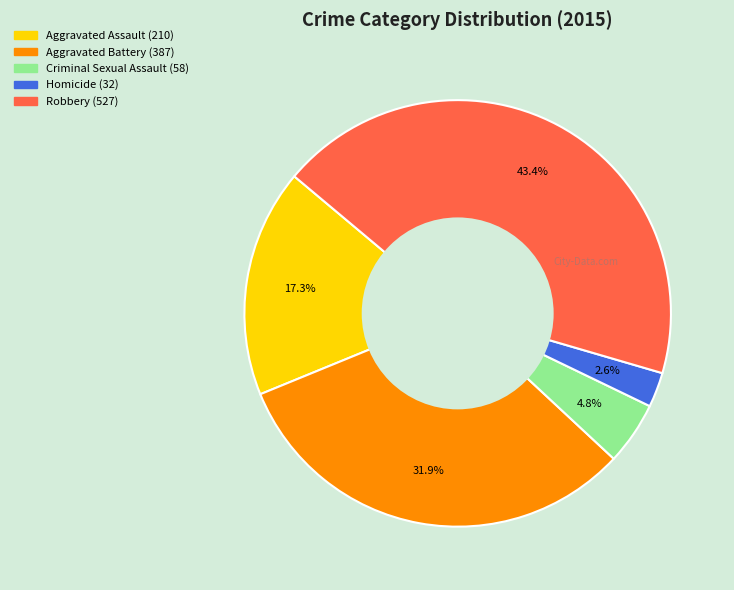

Which slice is the largest?

Robbery